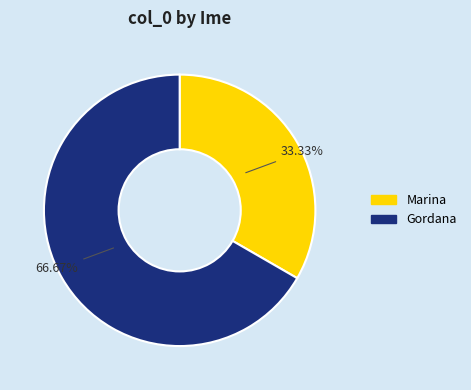

How many slices are in this pie chart?

2